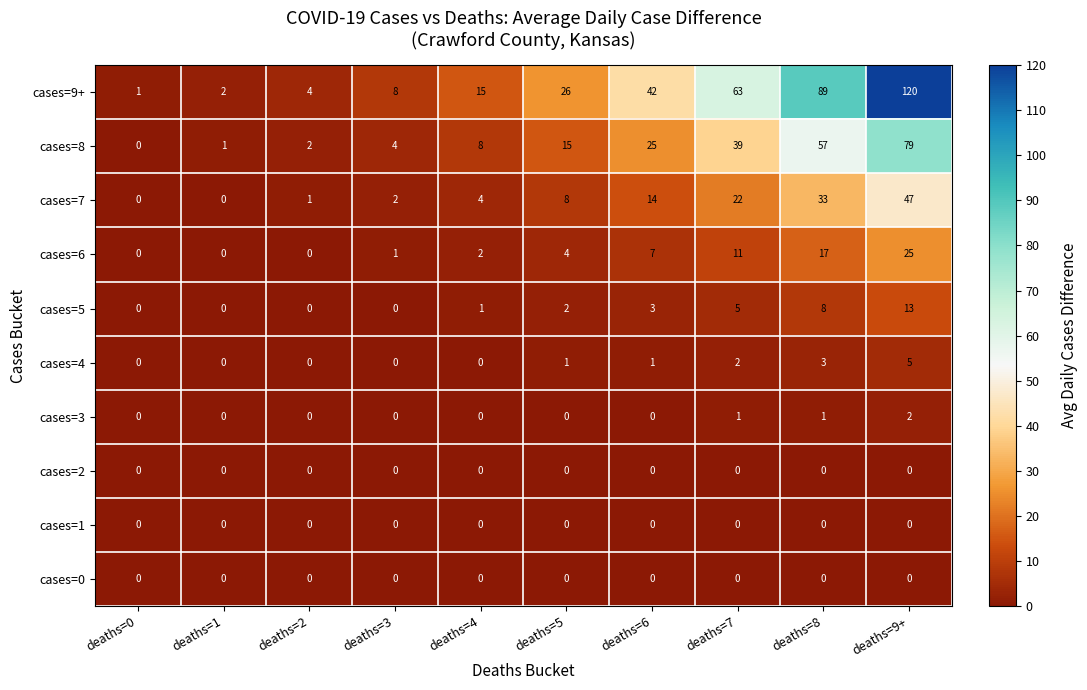

At which category does the chart reach its peak across all series?

deaths=9+